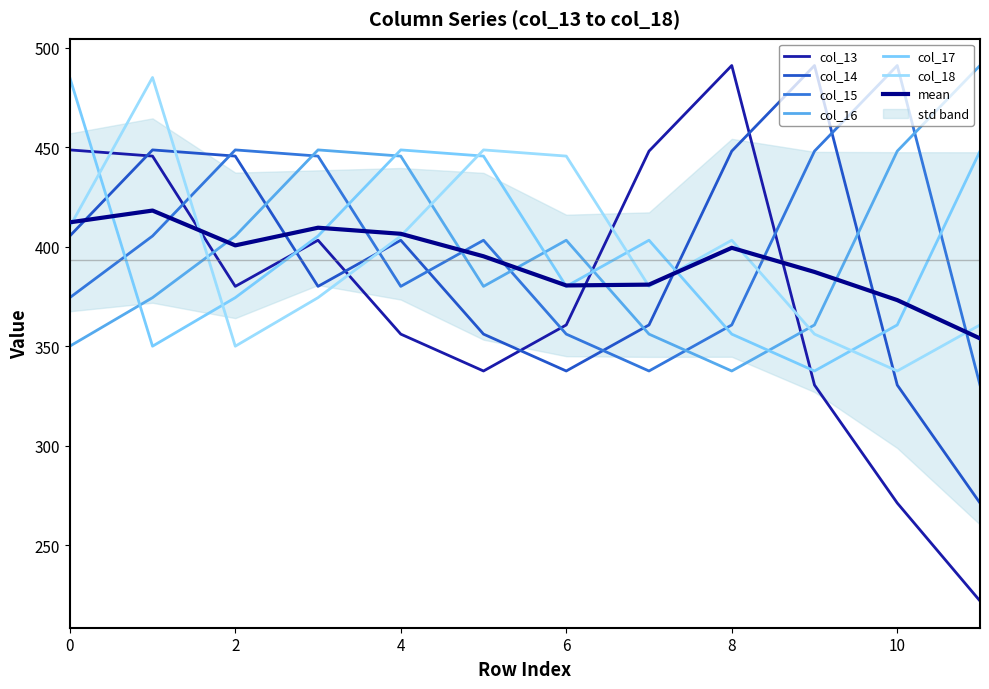

What is the highest value of the col_16 series?

491.0